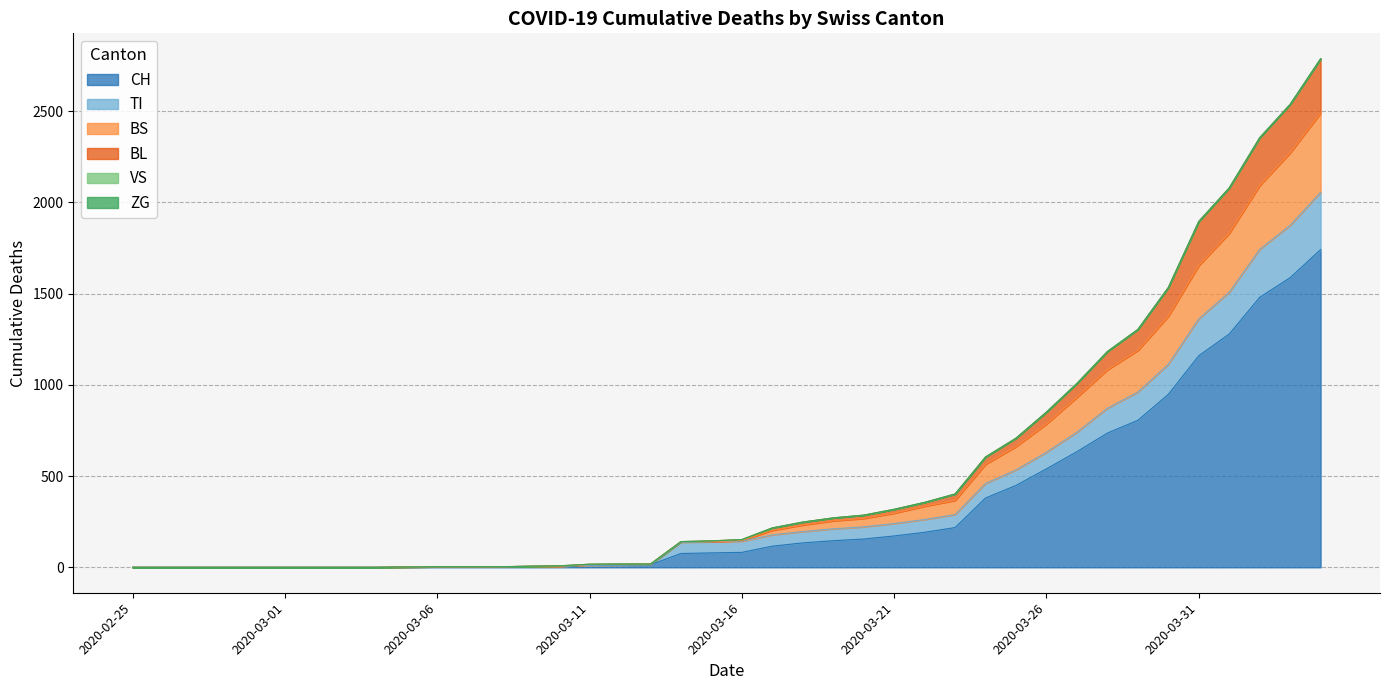

Does the chart display data point markers on the line(s)?

No